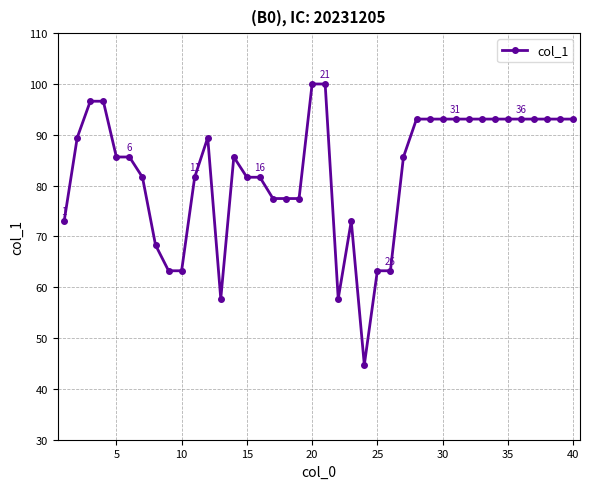

What is the difference between the second highest and second lowest values?

42.3